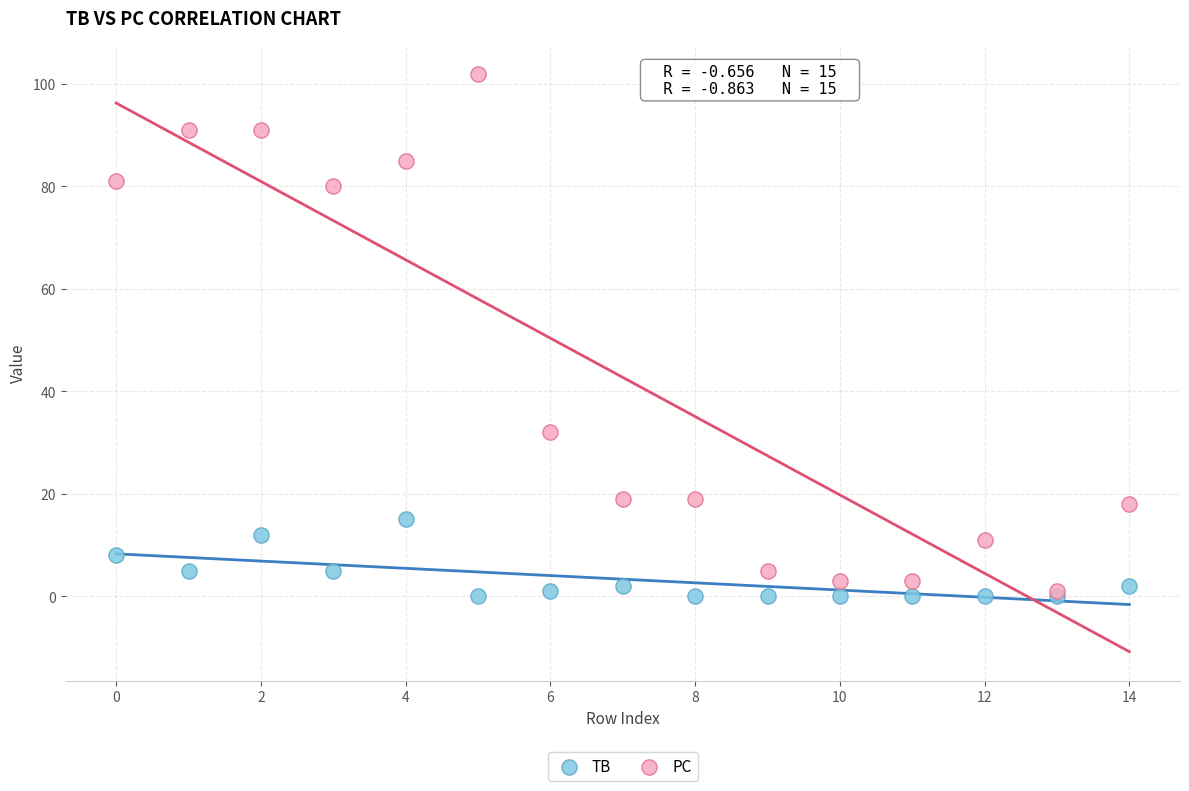

In the PC series, what Y value is closest to 51?

32